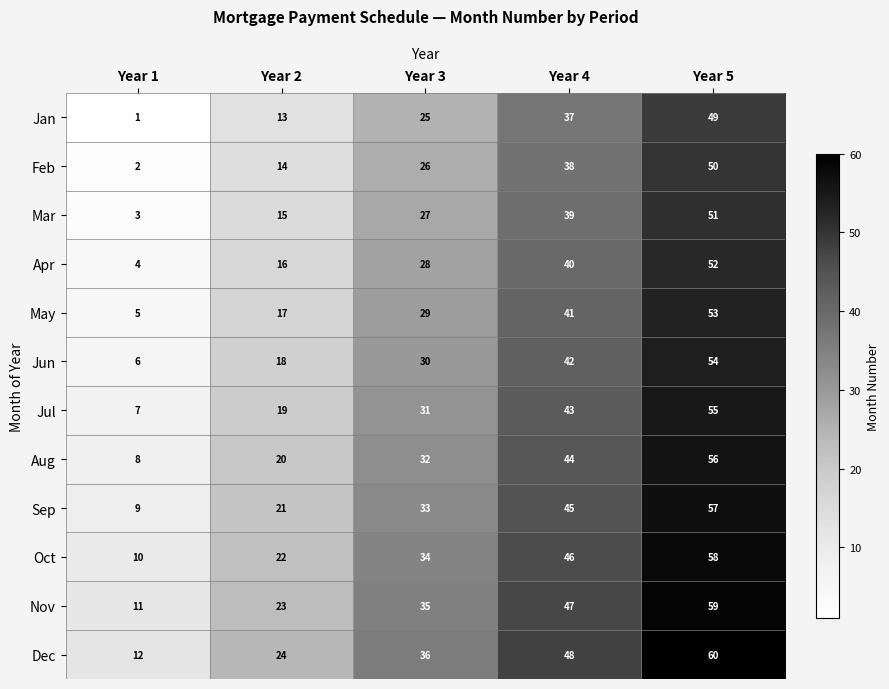

What is the difference between the Mar values at Year 4 and Year 5?

12